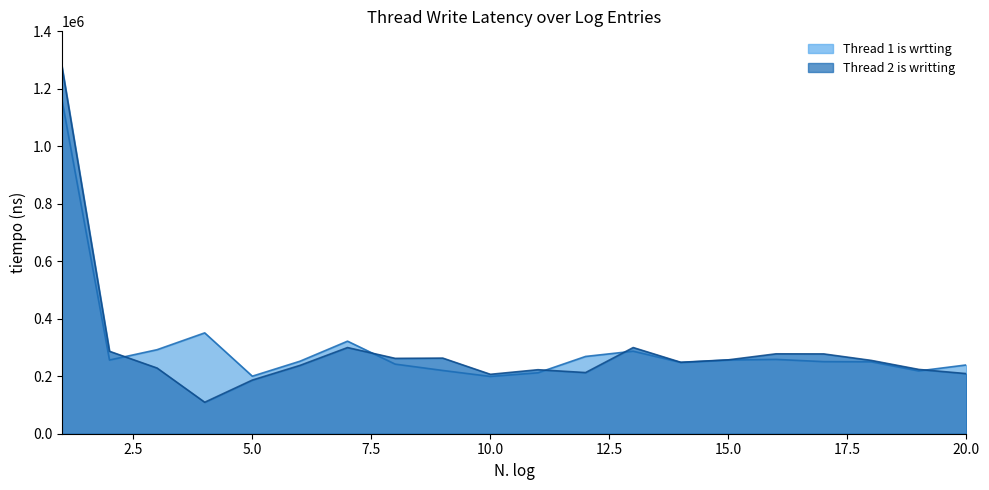

Between 2 and 14, which series saw the biggest shift?

Thread 2 is writting